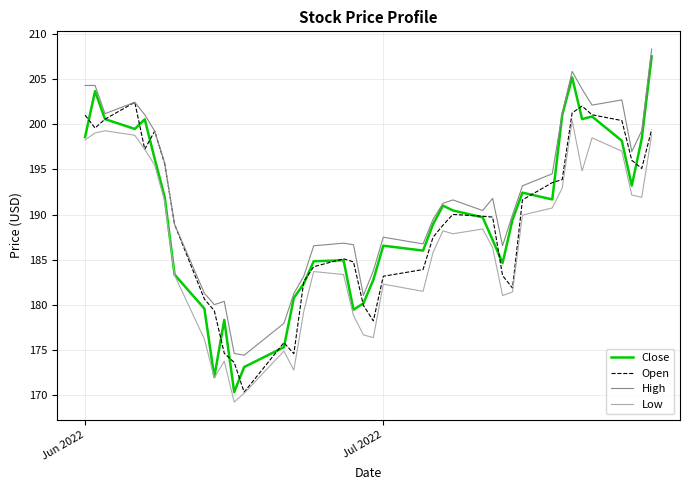

True or false: Low and High intersect in this chart.

False